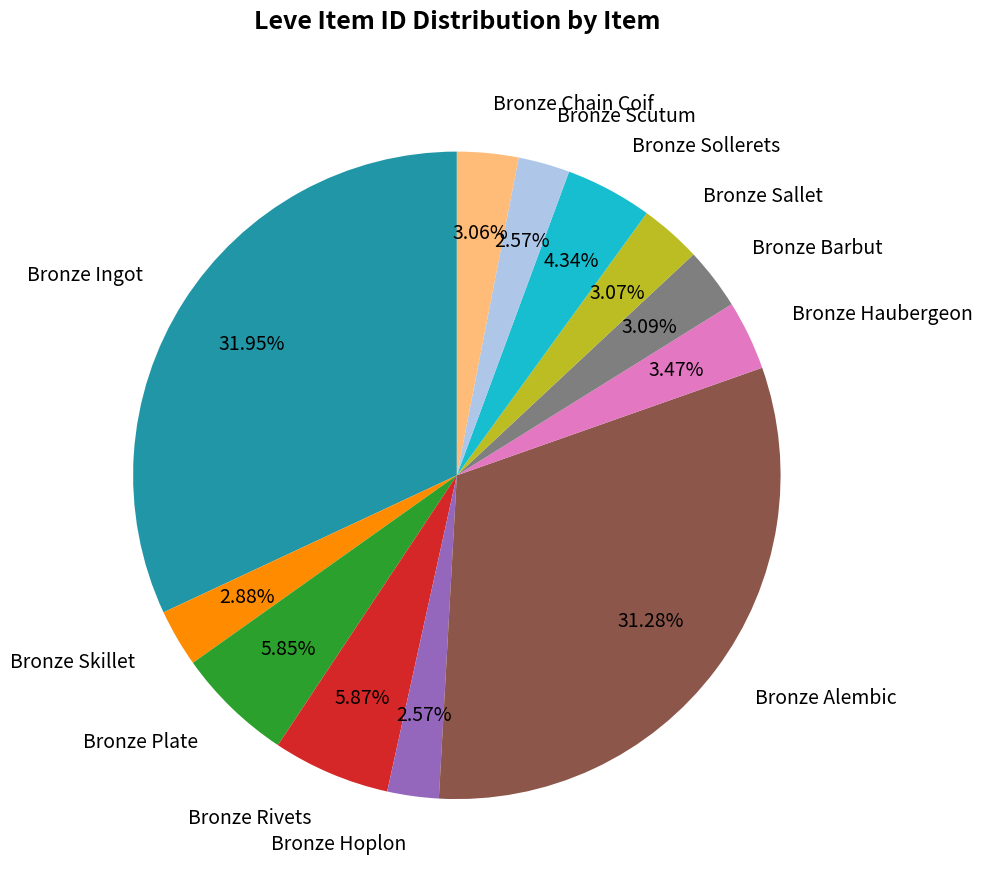

What percentage is the Bronze Haubergeon slice, to the nearest percent?

3%